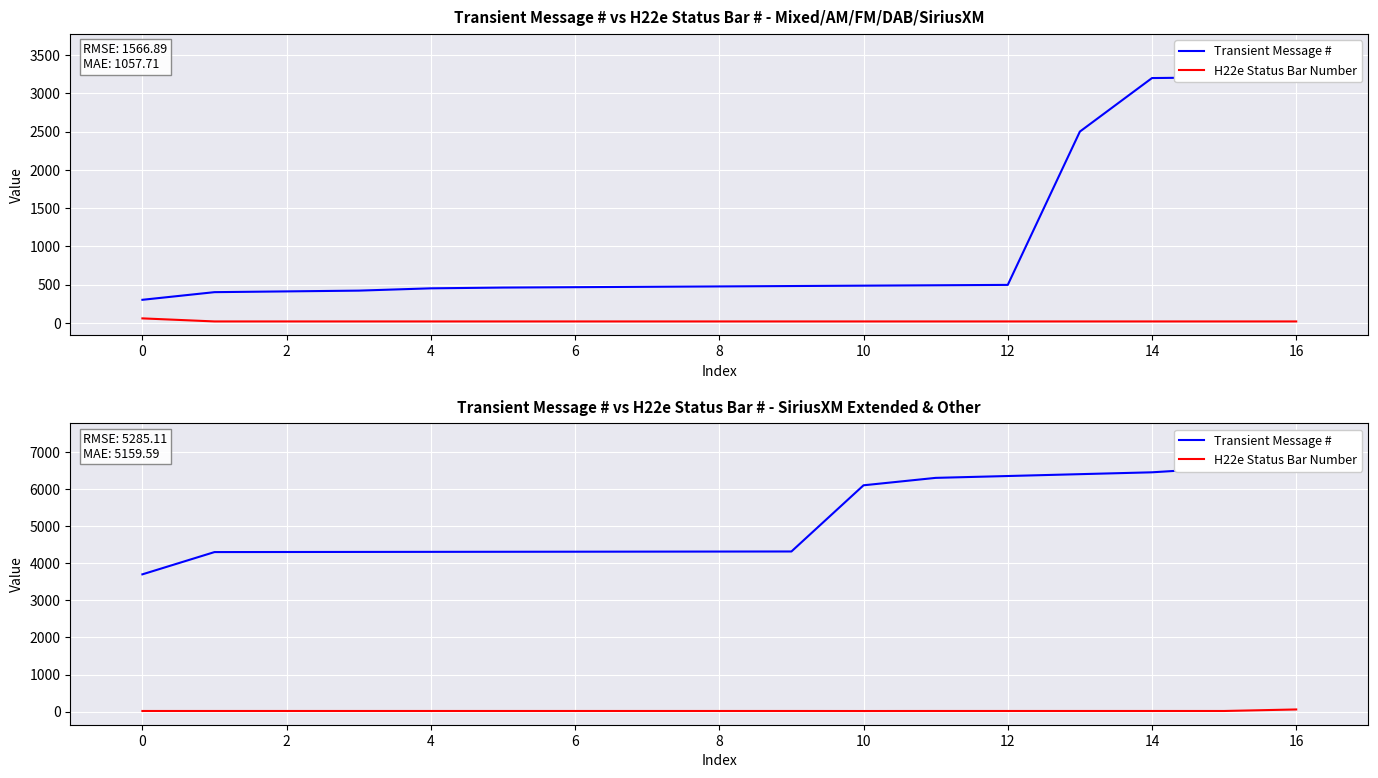

Is it true that H22e Status Bar Number equals 95 at 16?

False